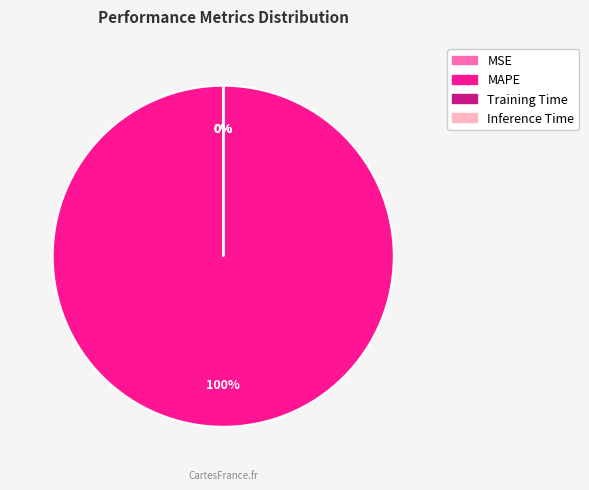

What is the majority slice?

MAPE